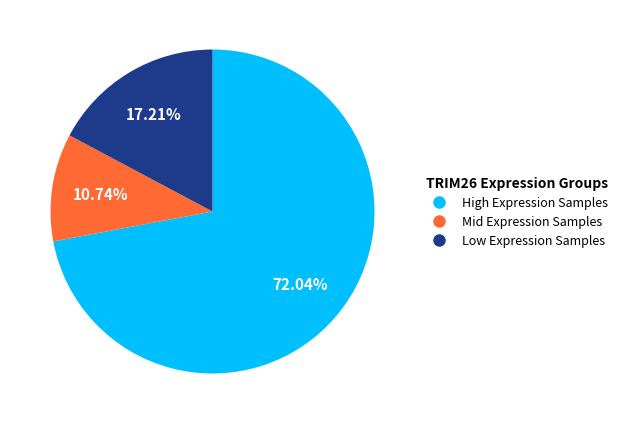

Which category has the biggest portion of the pie?

High Expression Samples